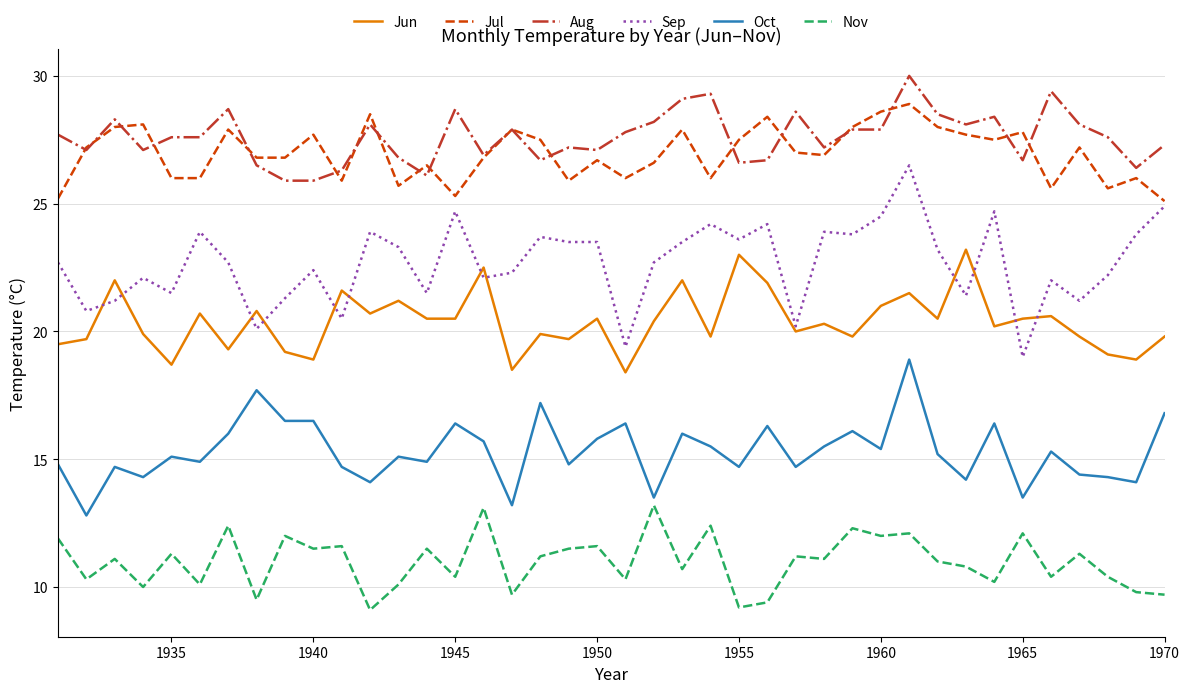

True or false: Nov and Oct cross at least once.

False